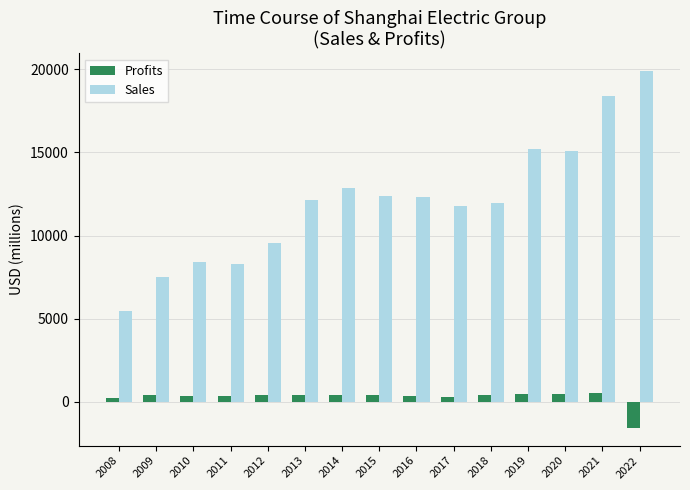

How many bars are there in each group?

2